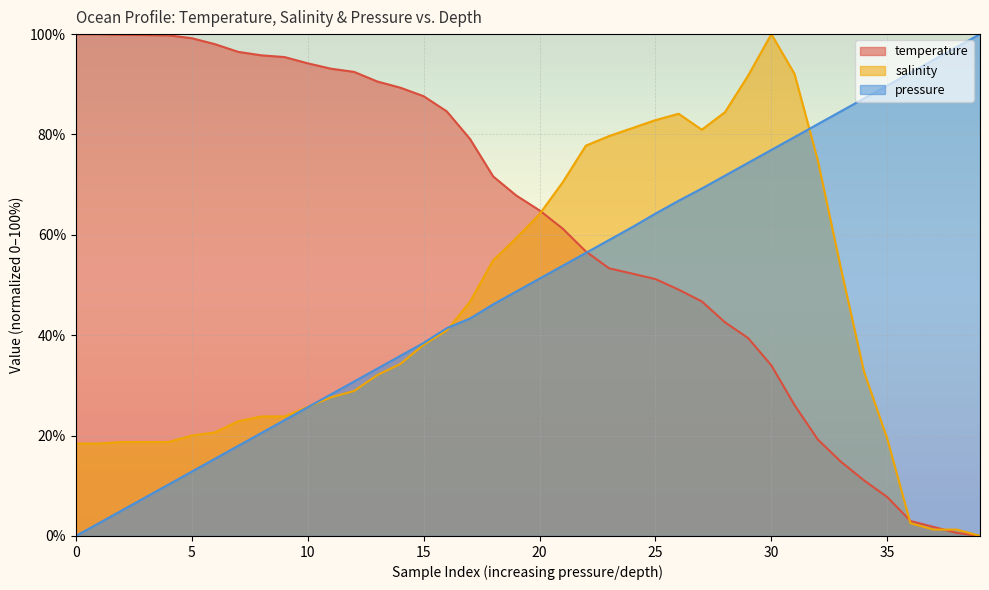

How many values in the temperature series are below 67?

20